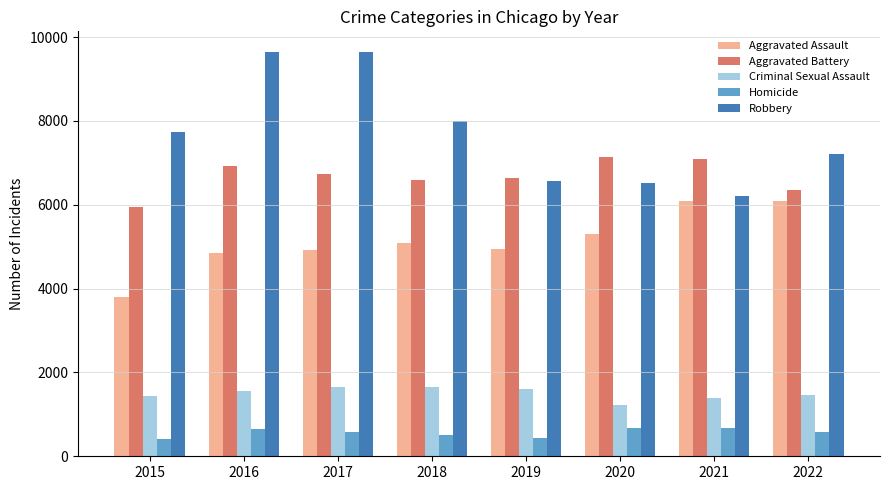

Which series has the largest range (max minus min)?

Robbery